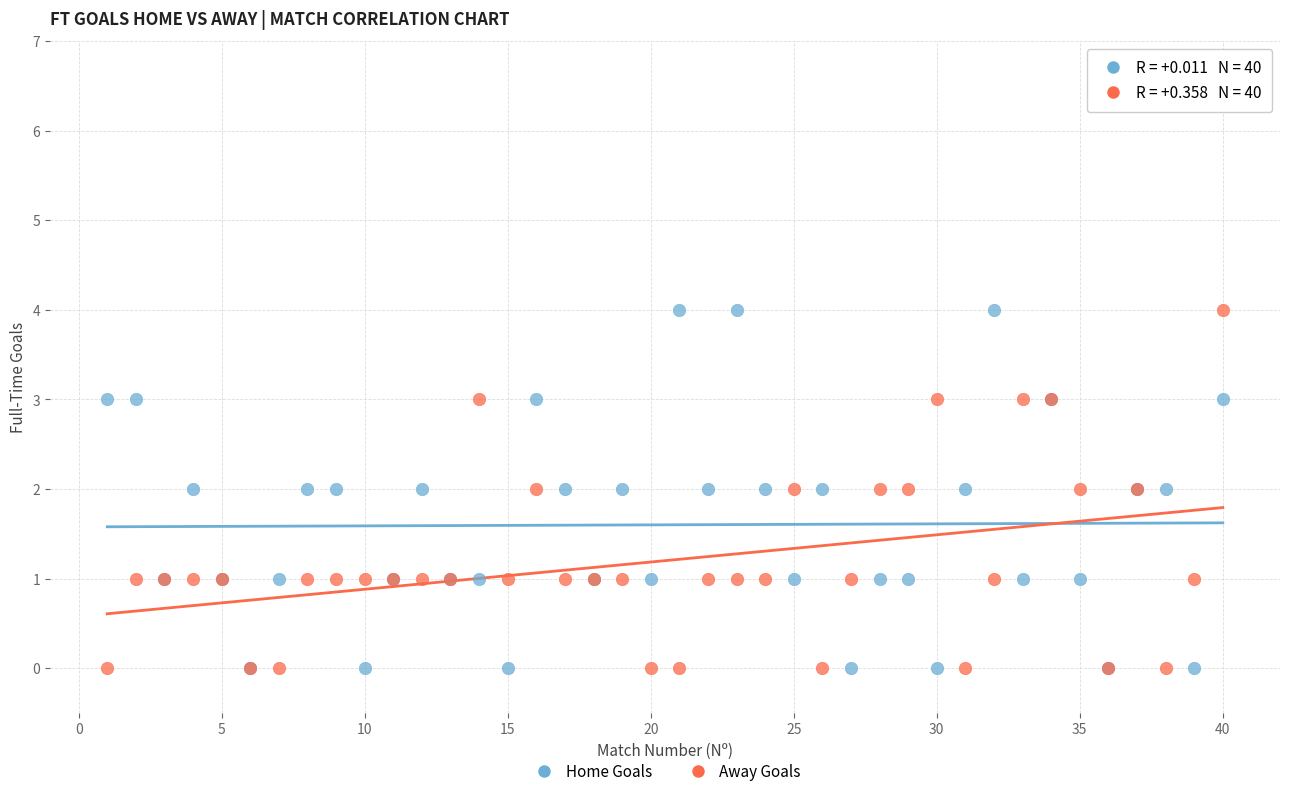

What are all the series names shown in the legend?

Home Goals, Away Goals